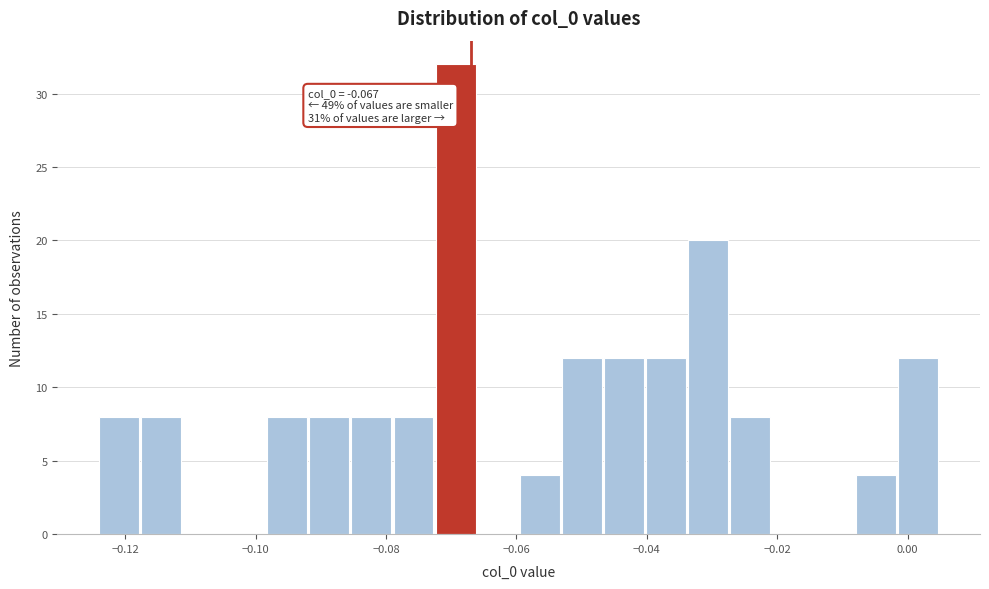

Around what value on the x-axis is the tallest bar? Give the approximate position of its centre, as read against the axis.

-0.070